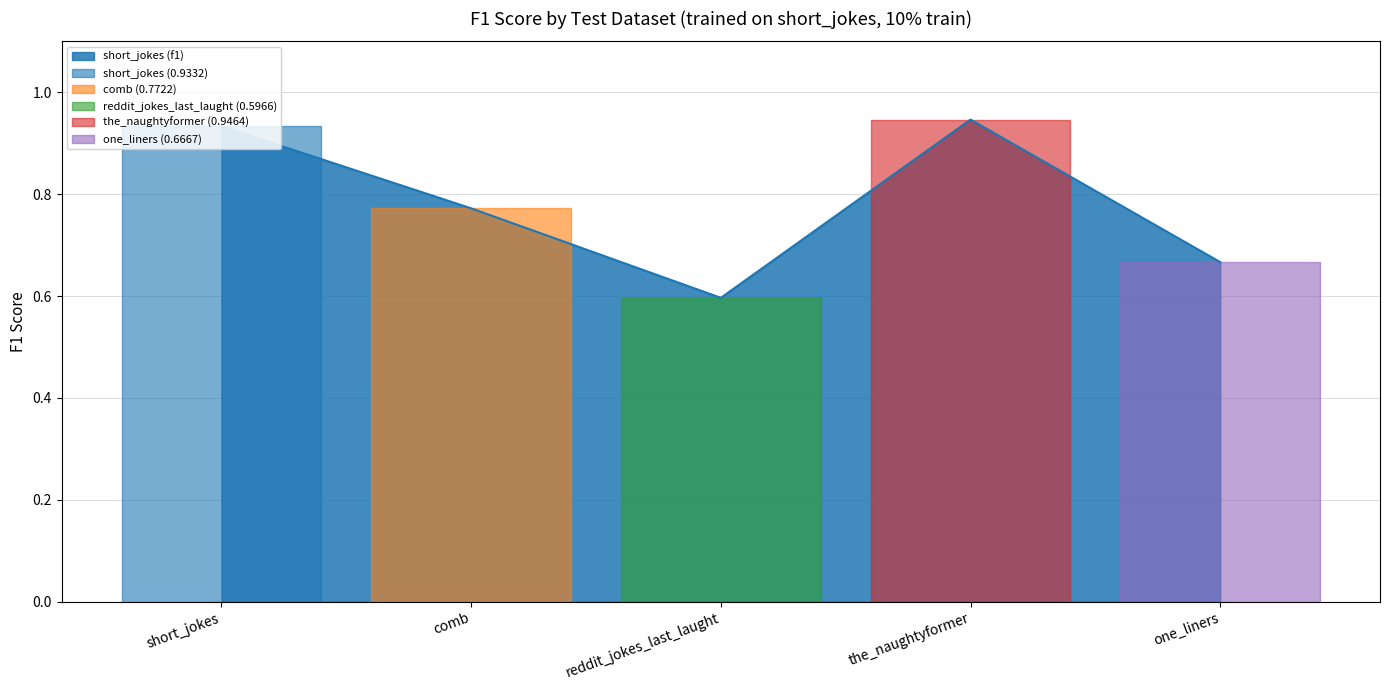

Where is the data nearest to the value 0?

reddit_jokes_last_laught